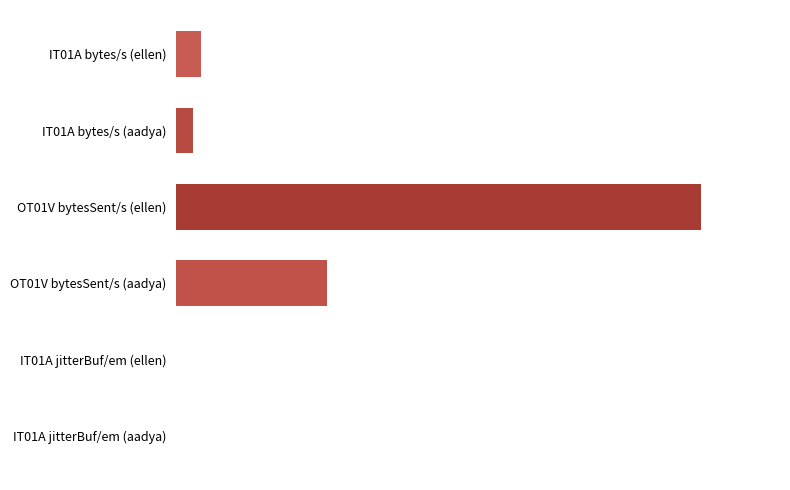

What is the maximum value shown in the chart?

601657.3